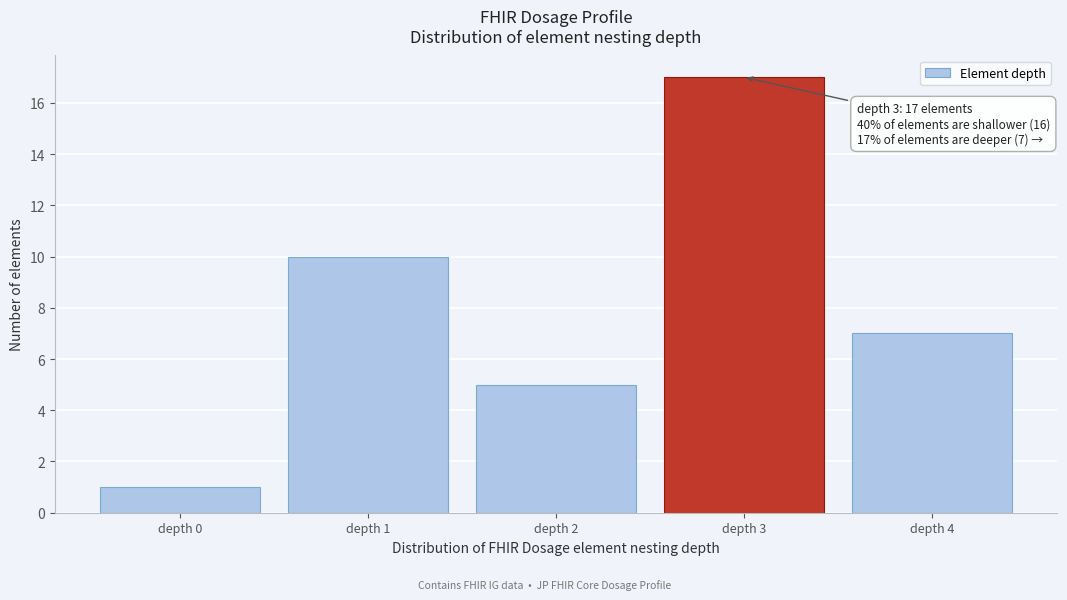

Reading right to left, what are all the values shown in this chart?

7	17	5	10	1